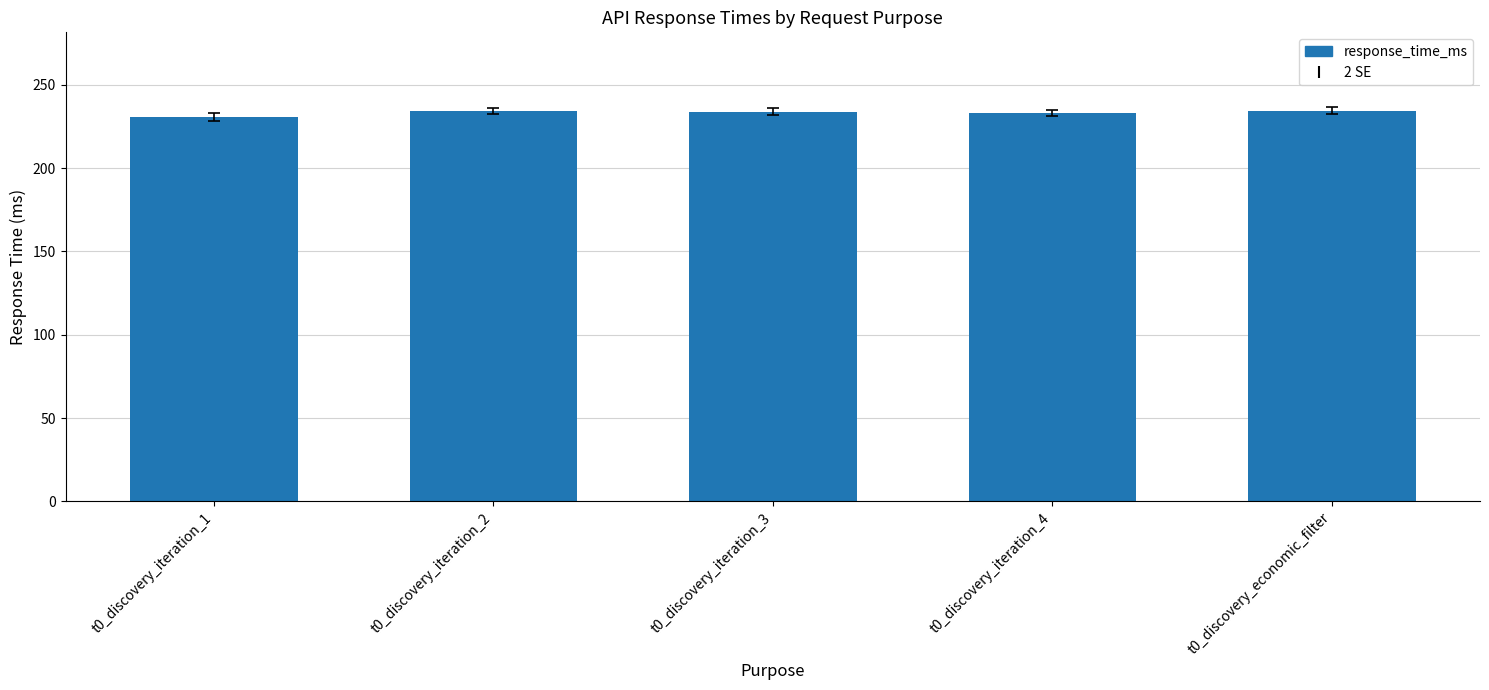

What is the sum of the values at t0_discovery_iteration_2 and t0_discovery_iteration_4?

467.2